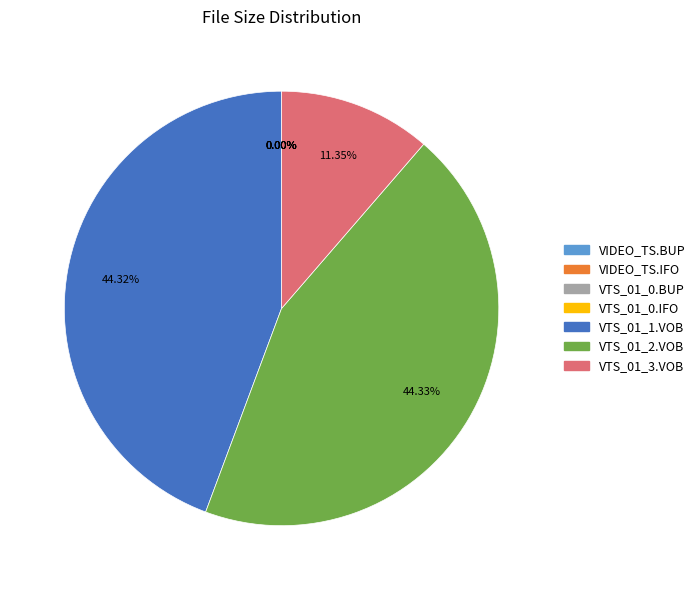

Is there a majority slice in this chart?

No